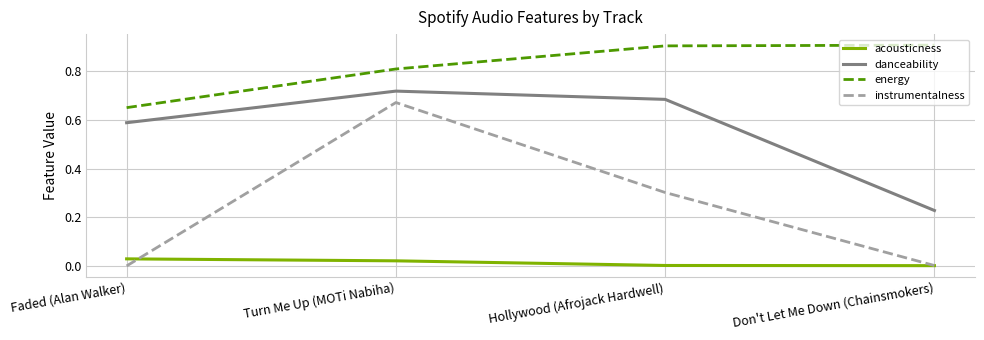

Which series has the widest spread of values?

instrumentalness